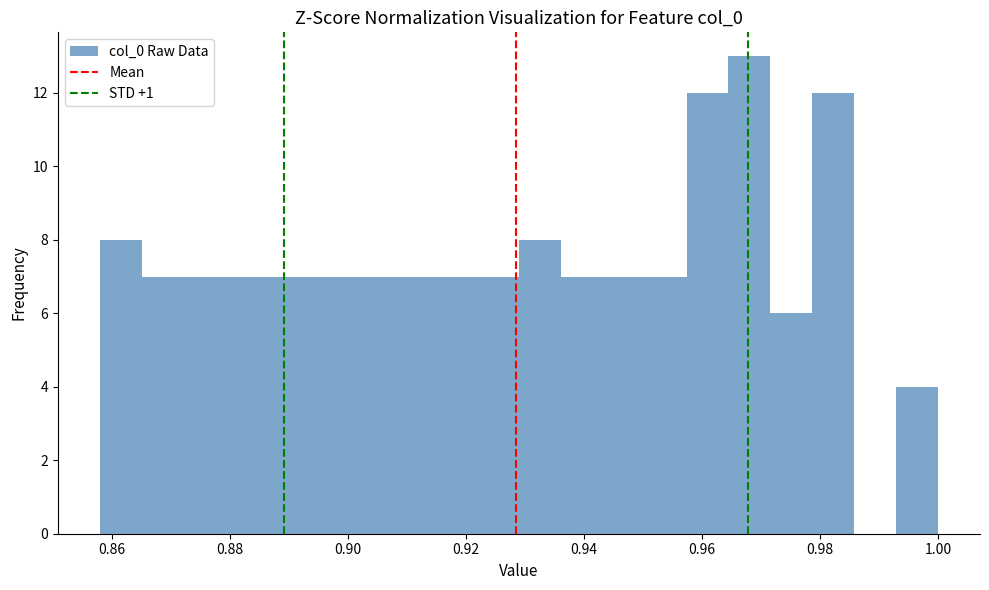

Read against the x-axis, roughly where is the centre of the tallest bar?

0.968